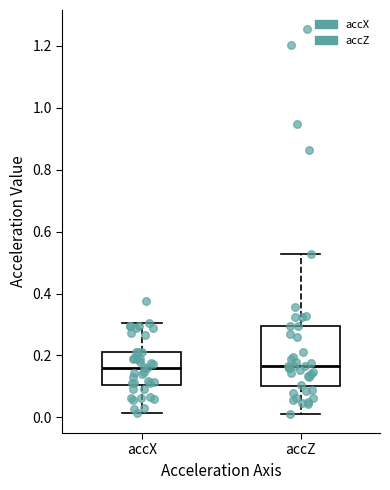

Where is the lower edge of the box for accX on the y-axis? The values are not printed on the chart, so give them approximately, as read against the axis.

0.10